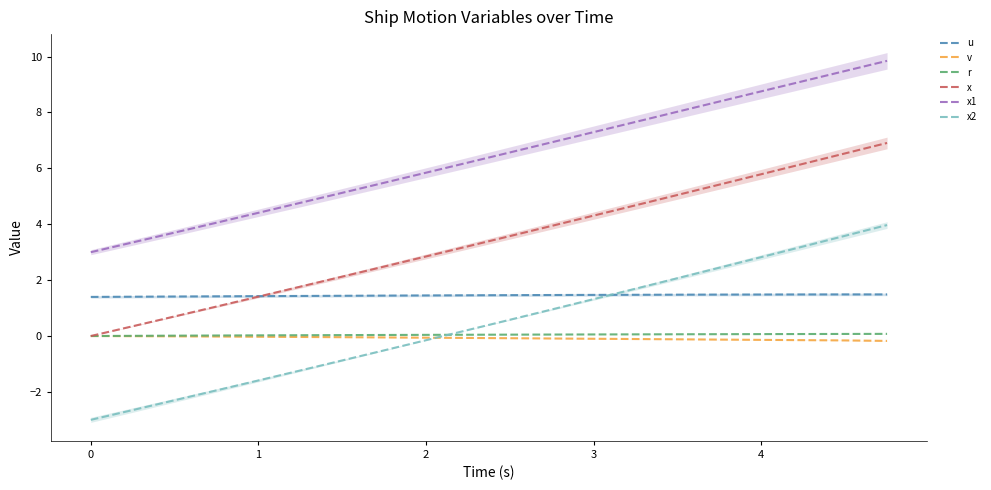

The u series shows 2.2 at 0. True or false?

False